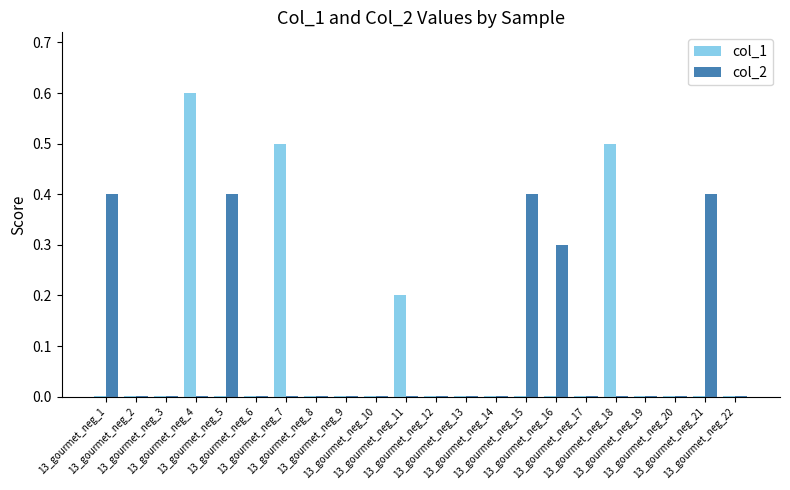

What is the sum of all col_2 values?

1.9